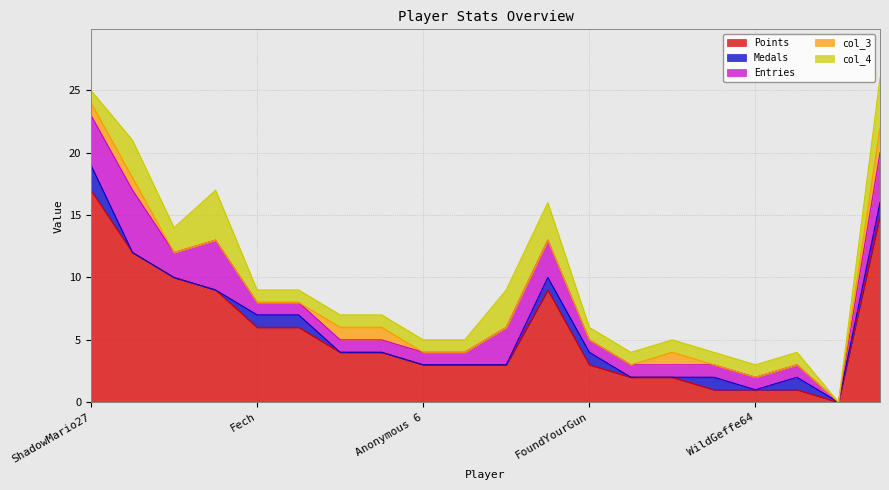

Rank the series at AverageTrey from lowest to highest value.

Medals, Entries, col_3, col_4, Points